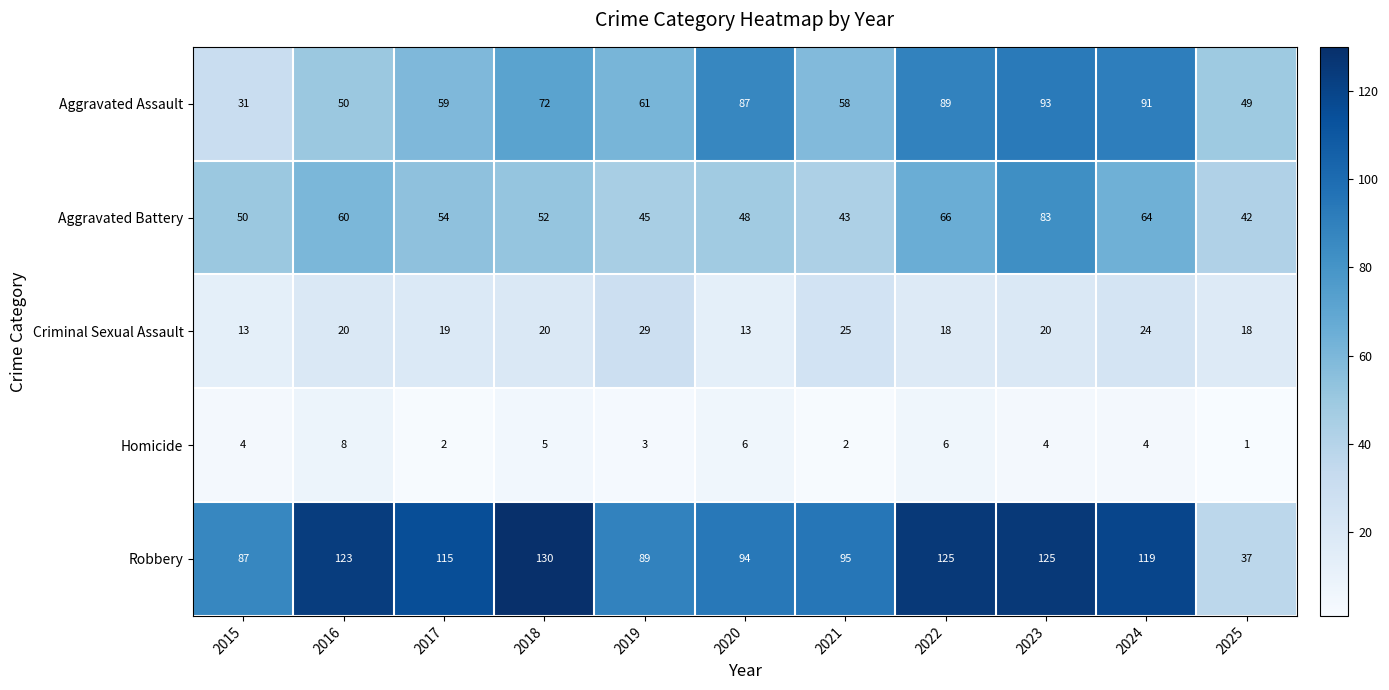

At 2016, list the series in order from largest to smallest.

Robbery, Aggravated Battery, Aggravated Assault, Criminal Sexual Assault, Homicide